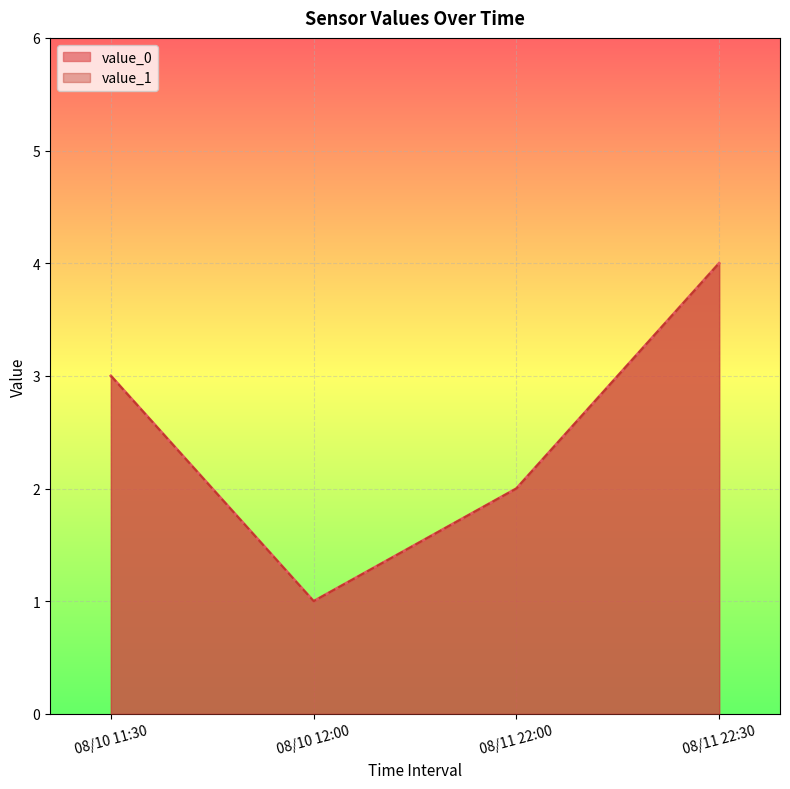

At how many categories does at least one series exceed 1?

3